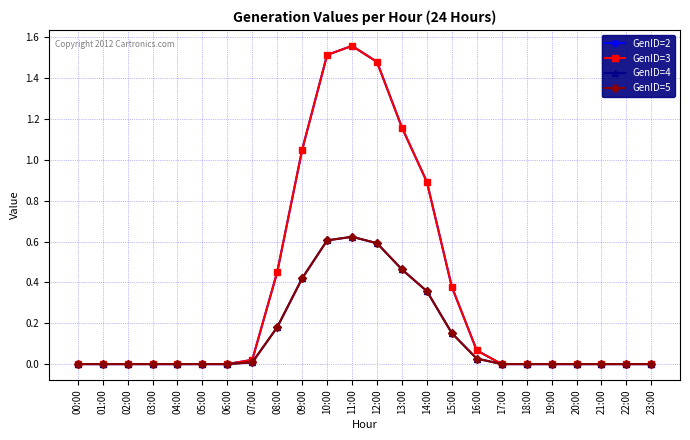

Rank the series at 11:00 from lowest to highest value.

GenID=4, GenID=5, GenID=2, GenID=3